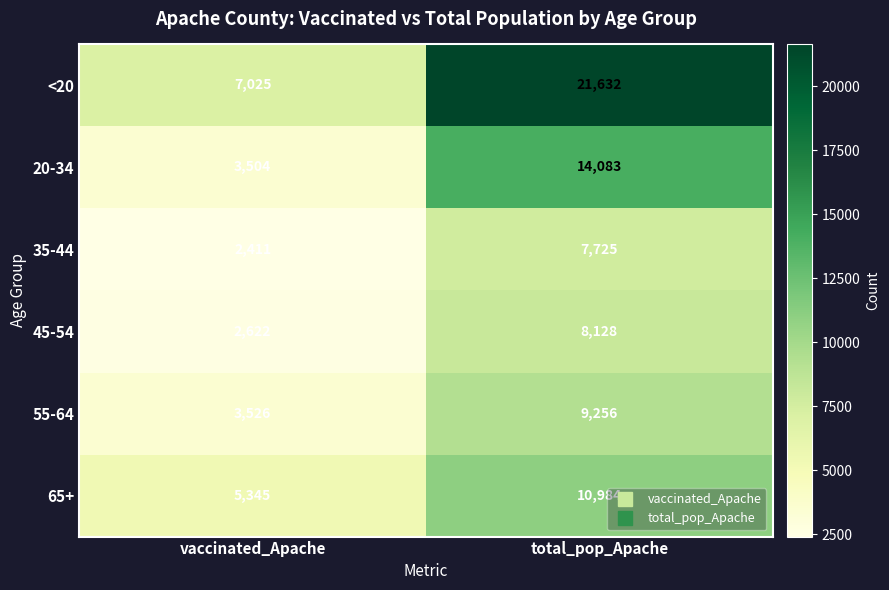

At which label is 55-64 closest to 6391?

vaccinated_Apache